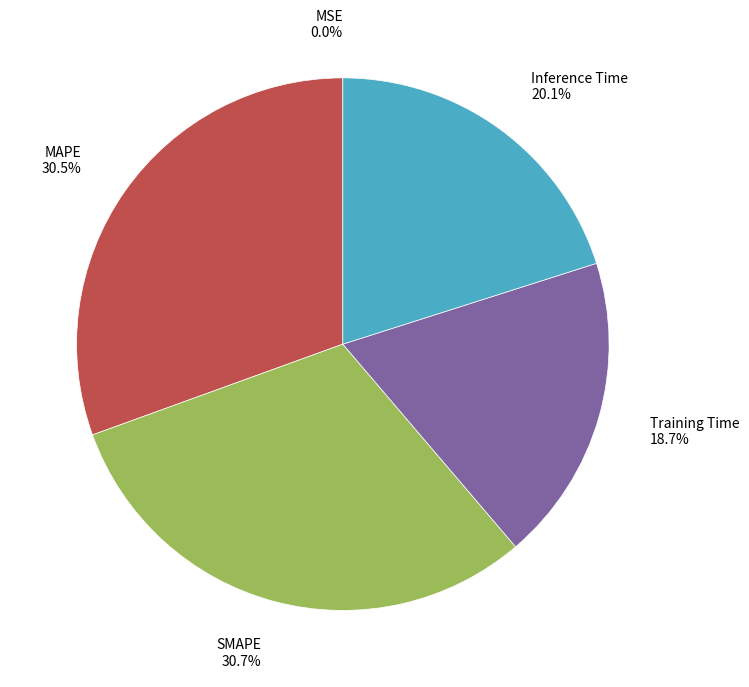

To the nearest percent, what is the difference between the largest and smallest slice percentages?

31%